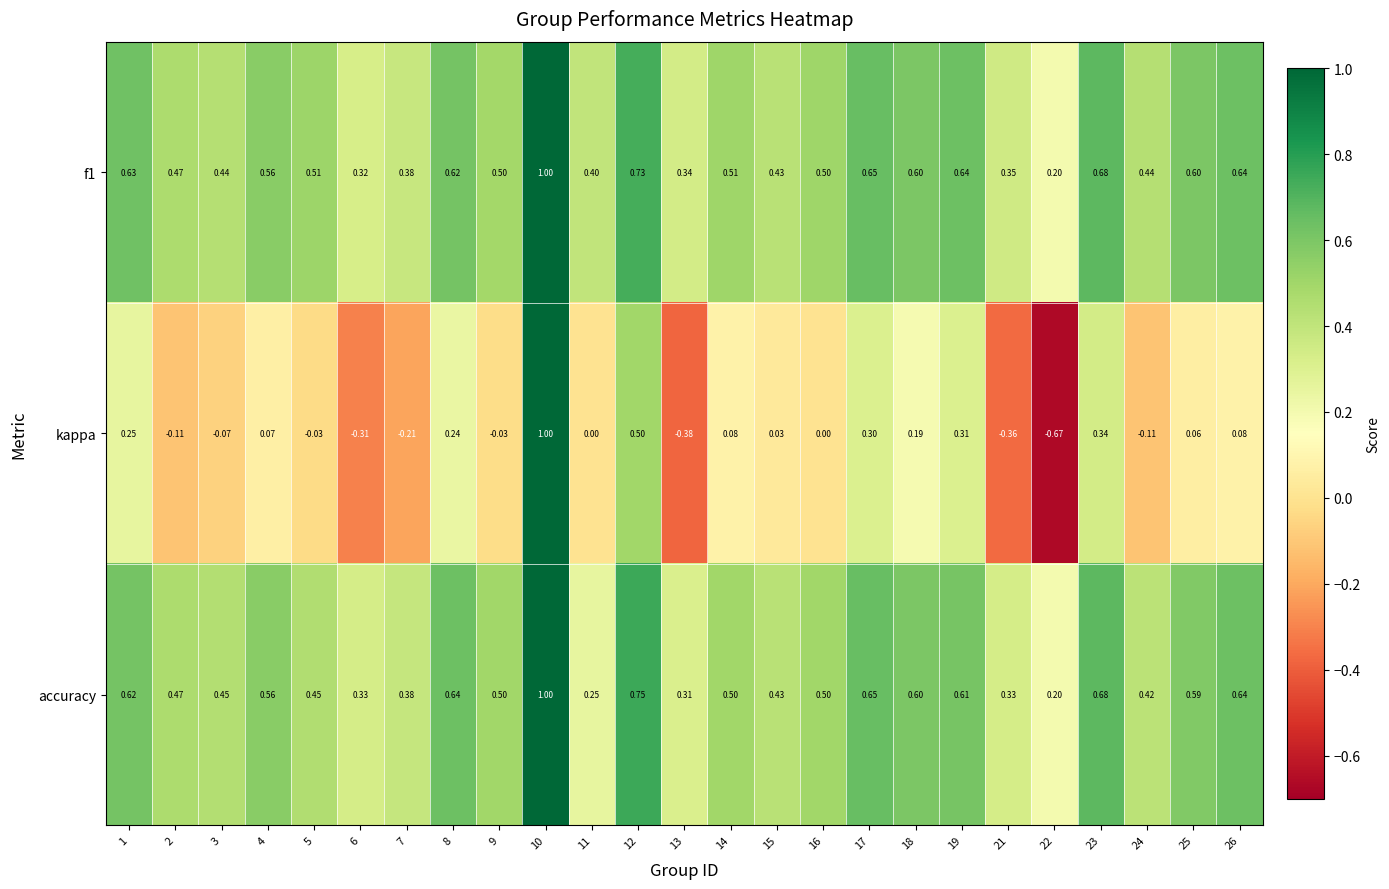

Which series changed the most between 4 and 8?

kappa